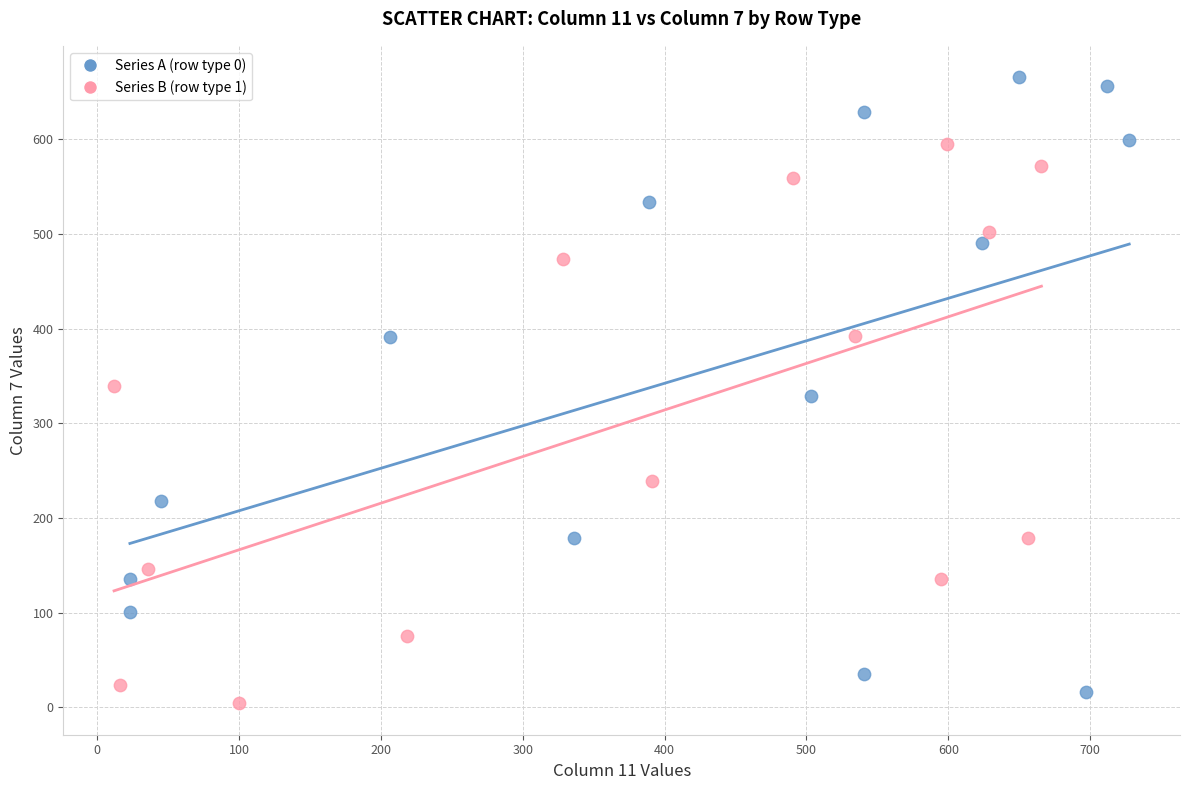

What are all the series names shown in the legend?

Series A (row type 0), Series B (row type 1)